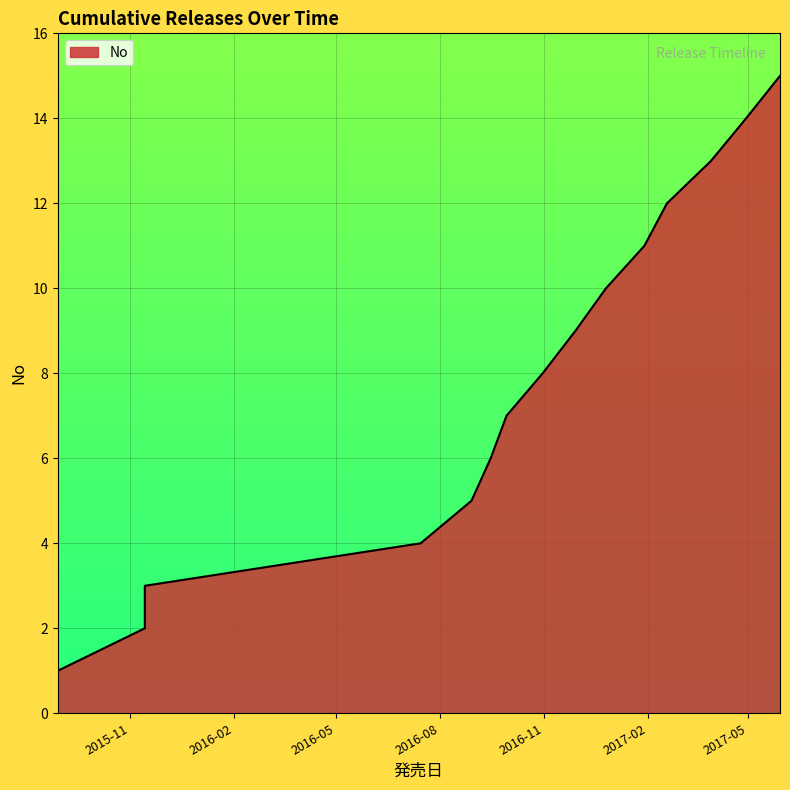

Approximately how many times larger is the value at 2016-09-29 compared to 2016-09-15?

1.2